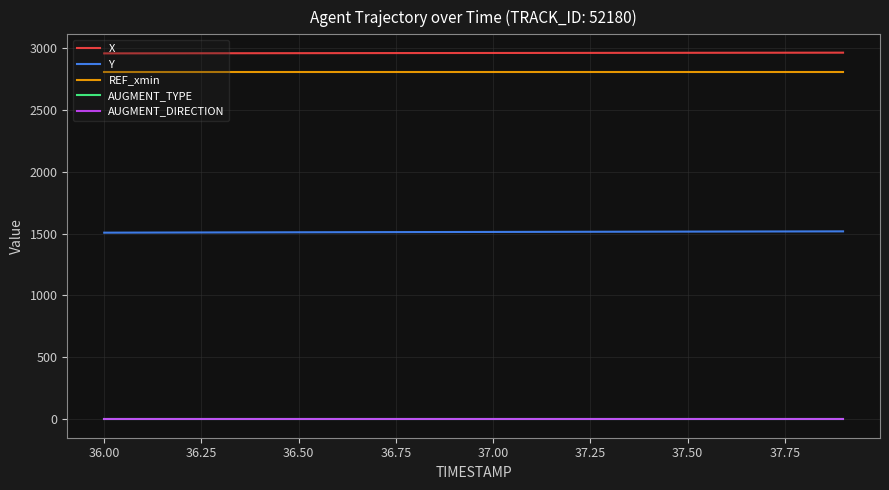

What is the label of the 8th point from the left?

37.50